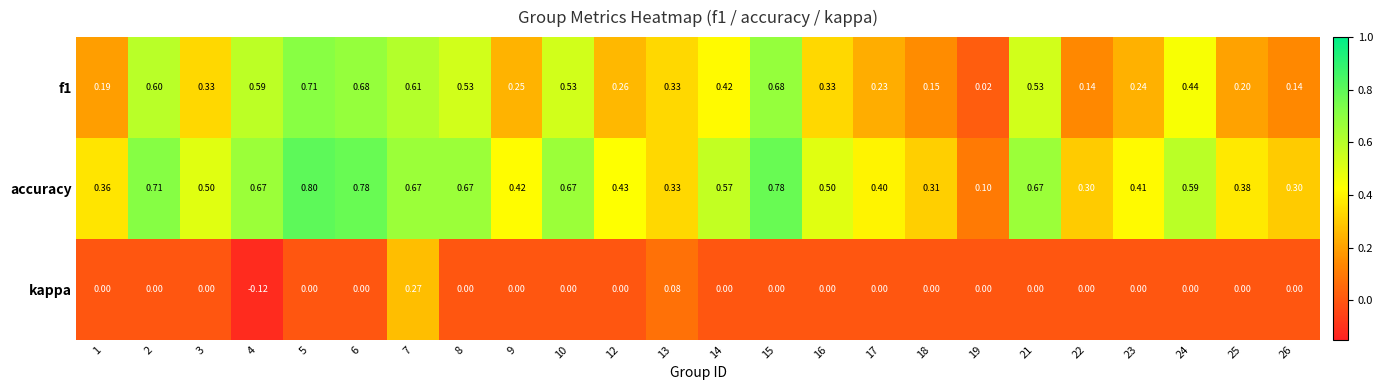

Which series has the largest total across all categories?

accuracy